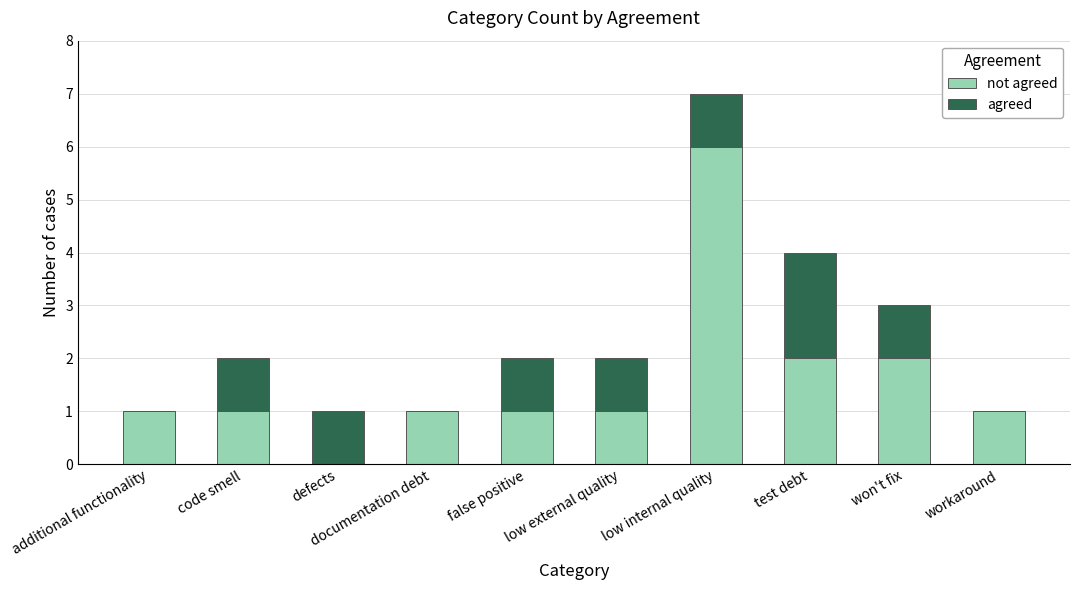

What is the total value across all series at low internal quality?

7